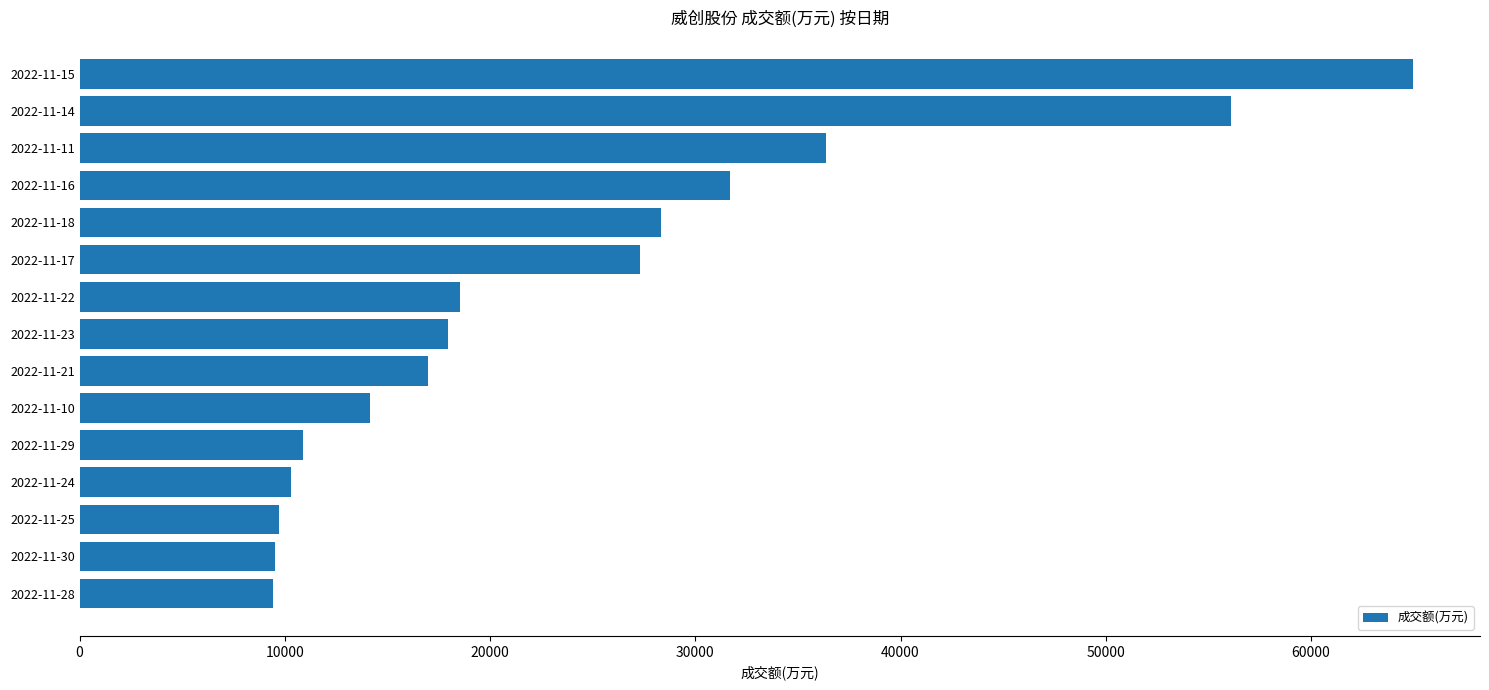

Is it true that the value at 2022-11-18 is 28332?

True